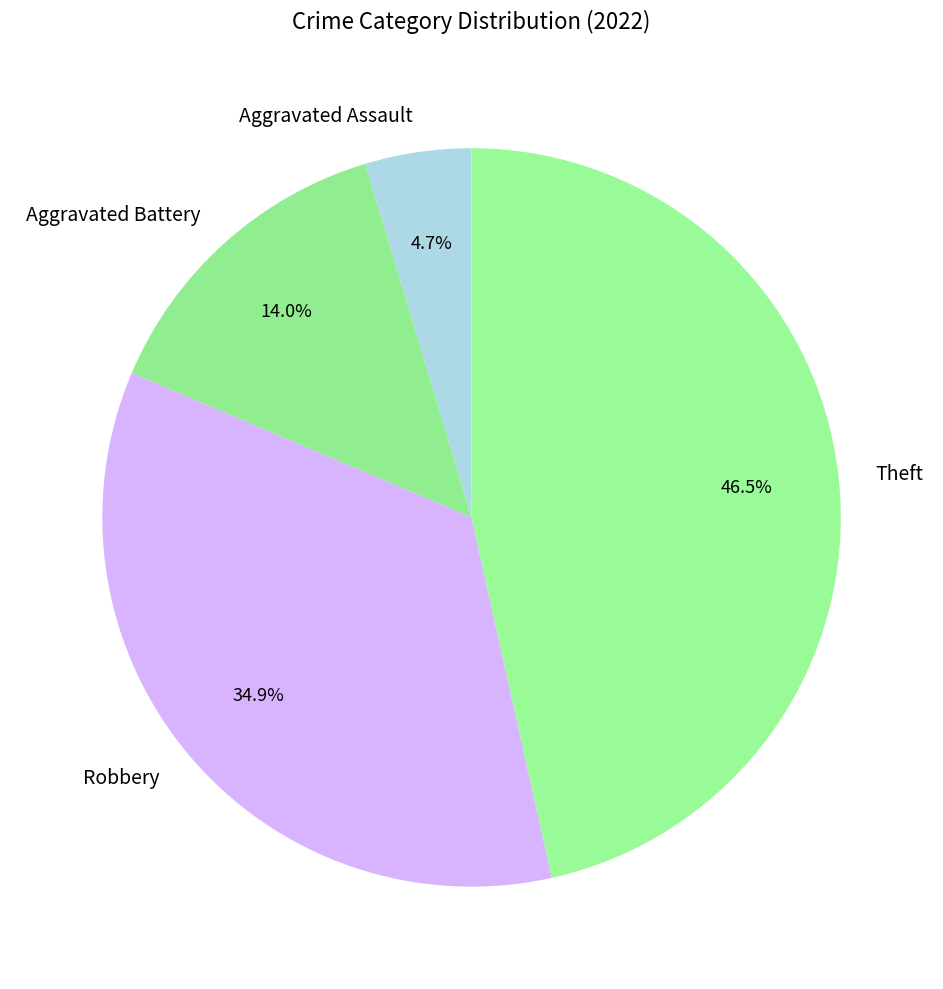

What percentage is NOT represented by Theft?

53.5%